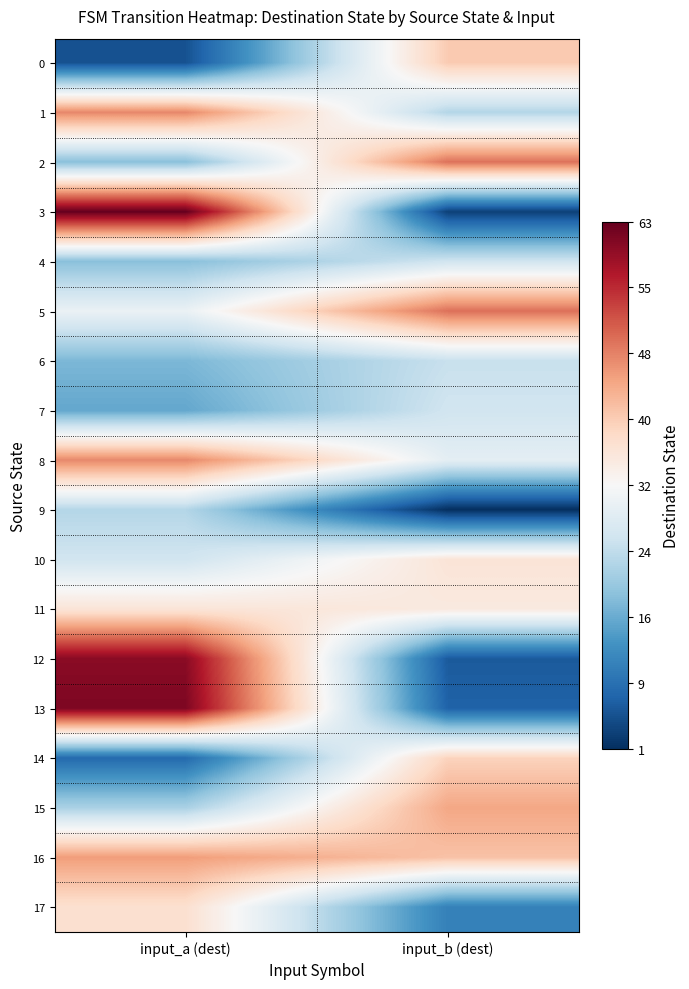

Which series has the largest range (max minus min)?

3